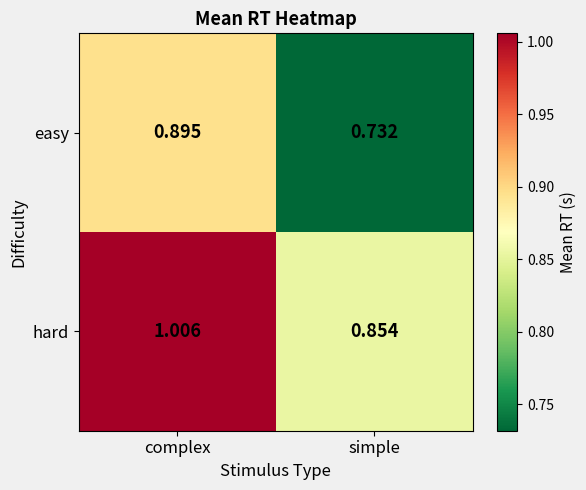

Rank the series by their maximum value, from lowest to highest.

easy, hard